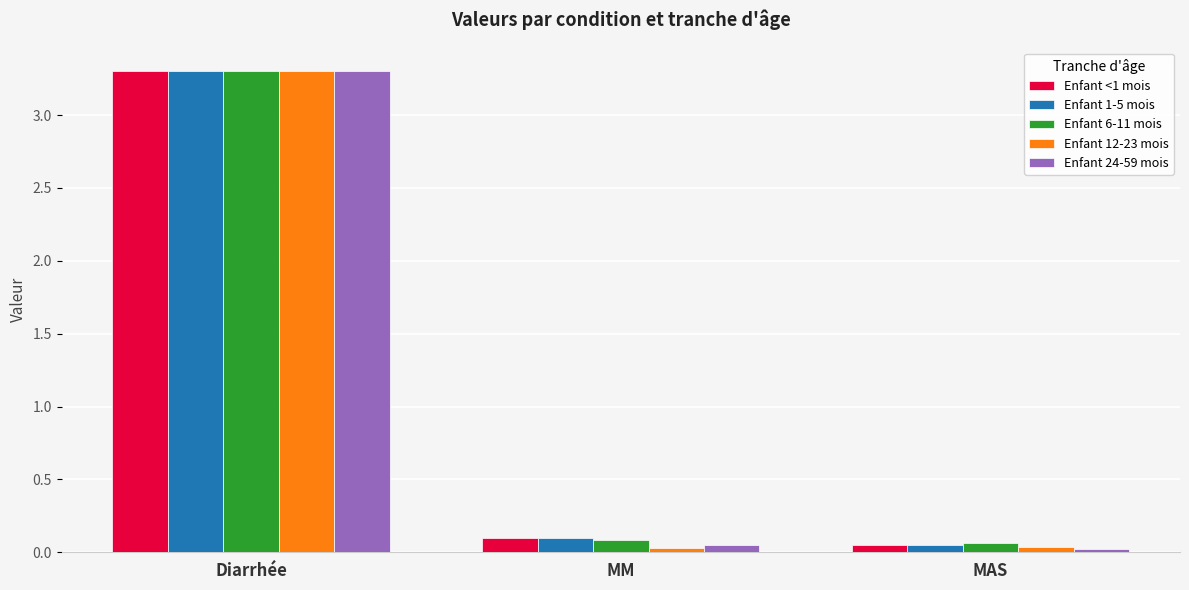

What is the average value of the Enfant 24-59 mois series?

1.1